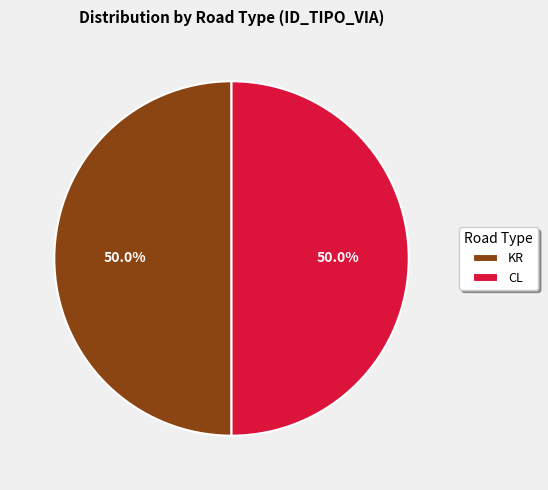

To the nearest percent, what is the difference between the largest and smallest slice percentages?

0%